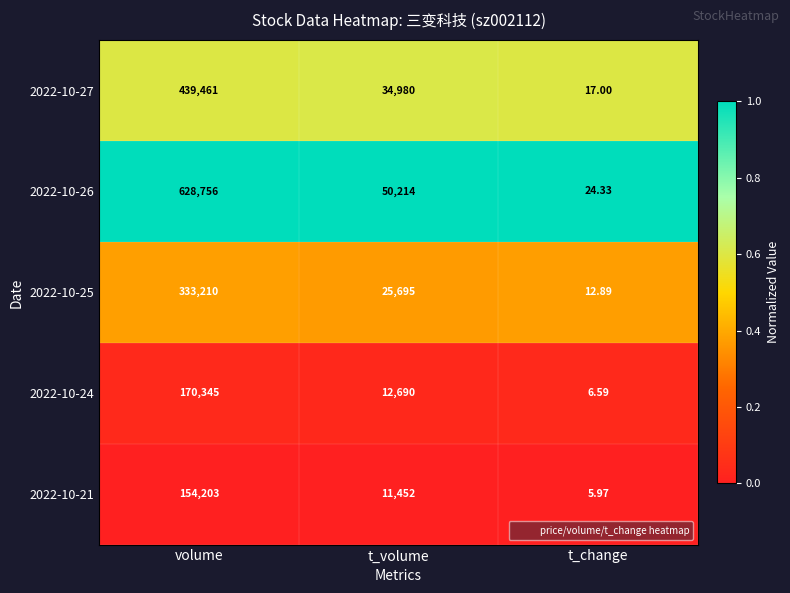

Rank the series at volume from highest to lowest value.

2022-10-26, 2022-10-27, 2022-10-25, 2022-10-24, 2022-10-21